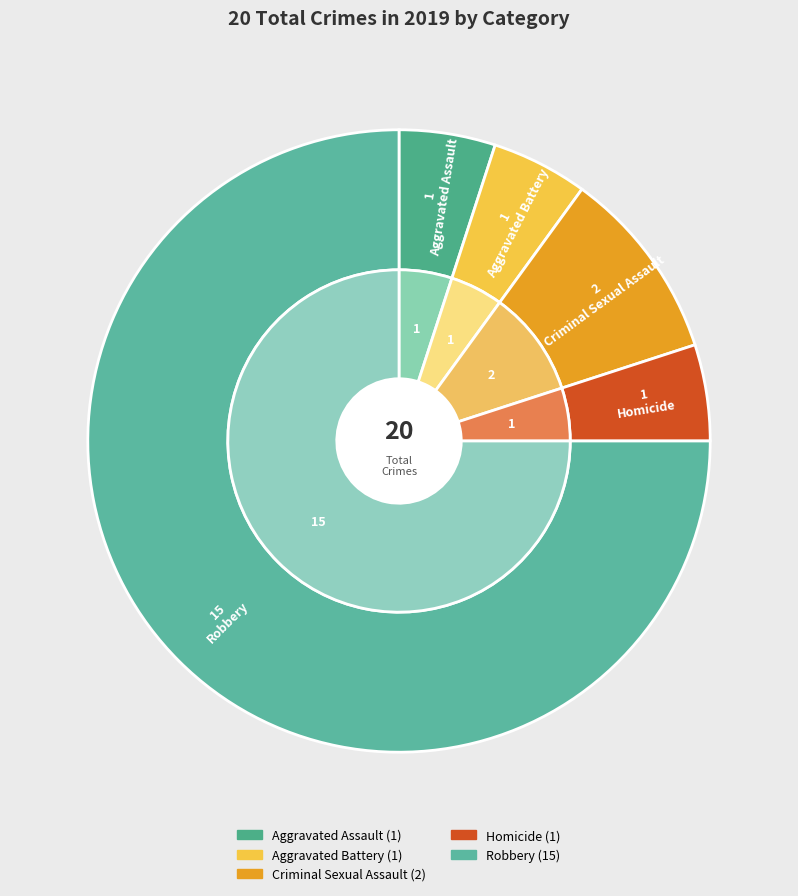

What percentage is the values_total slice, to the nearest percent?

5%